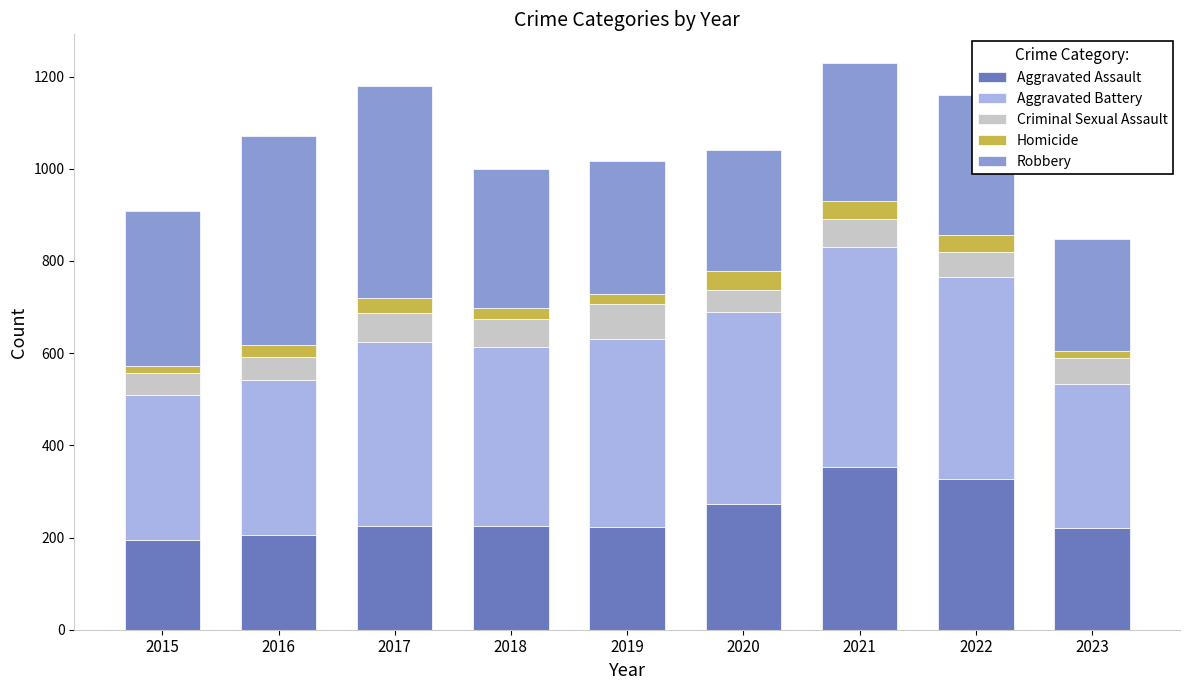

What is the maximum value for Aggravated Assault?

352